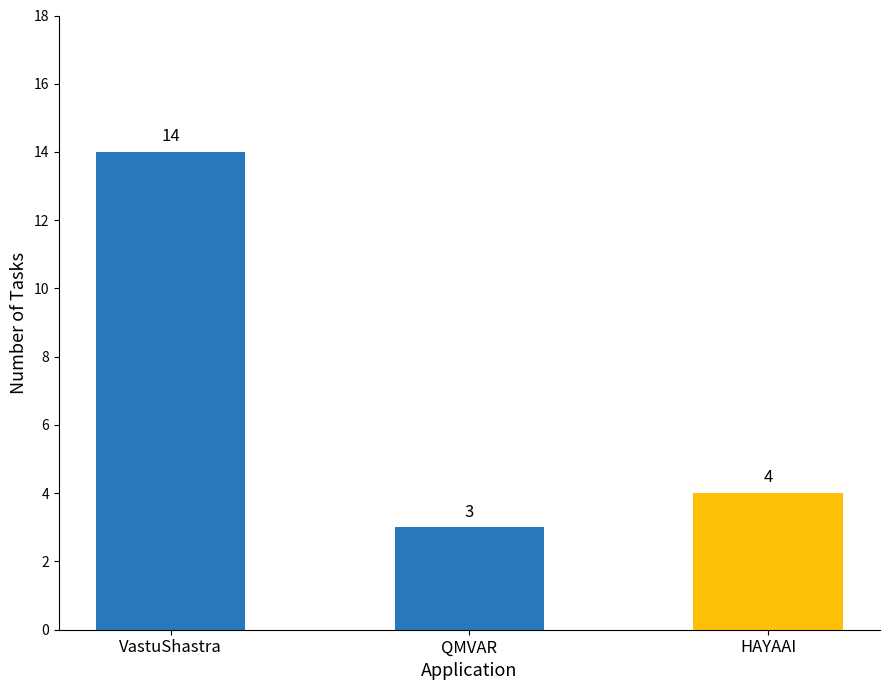

List the labels in order of value, smallest first.

QMVAR, HAYAAI, VastuShastra